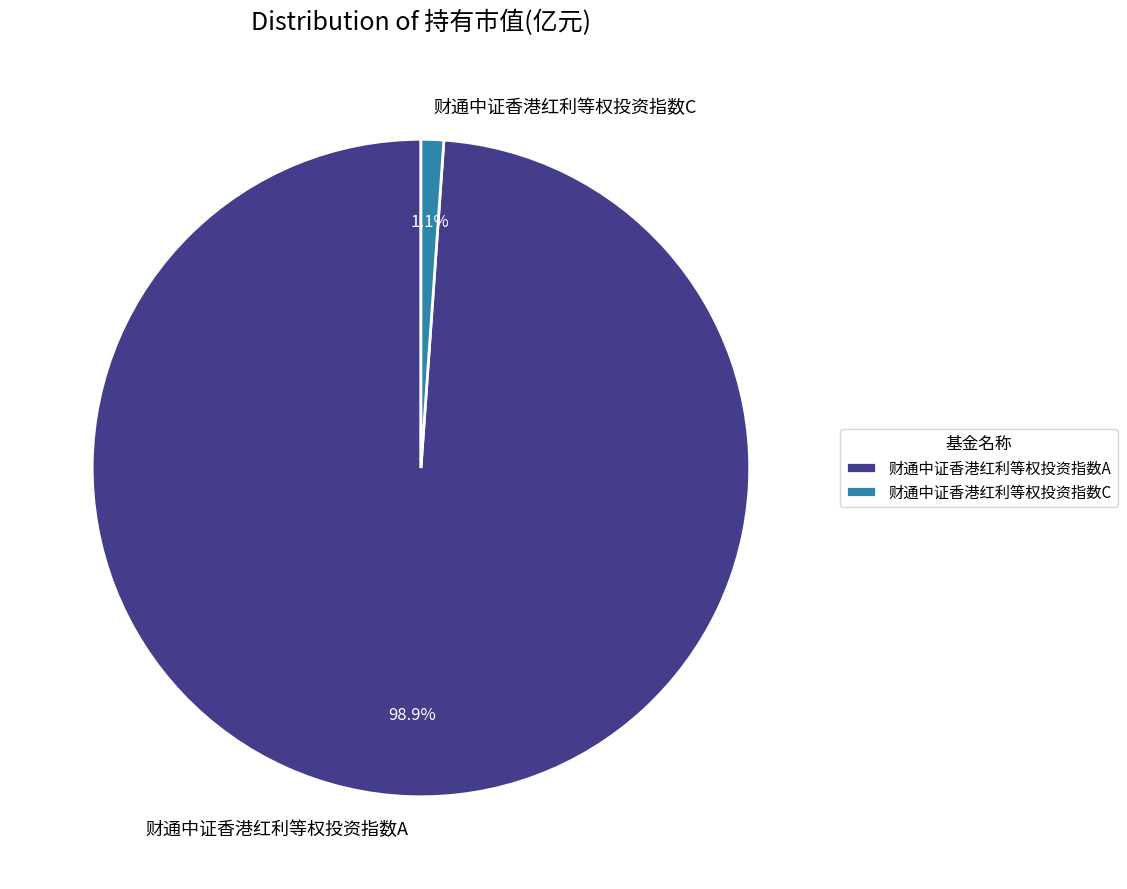

The 财通中证香港红利等权投资指数A slice represents 89% of the pie. True or false?

False